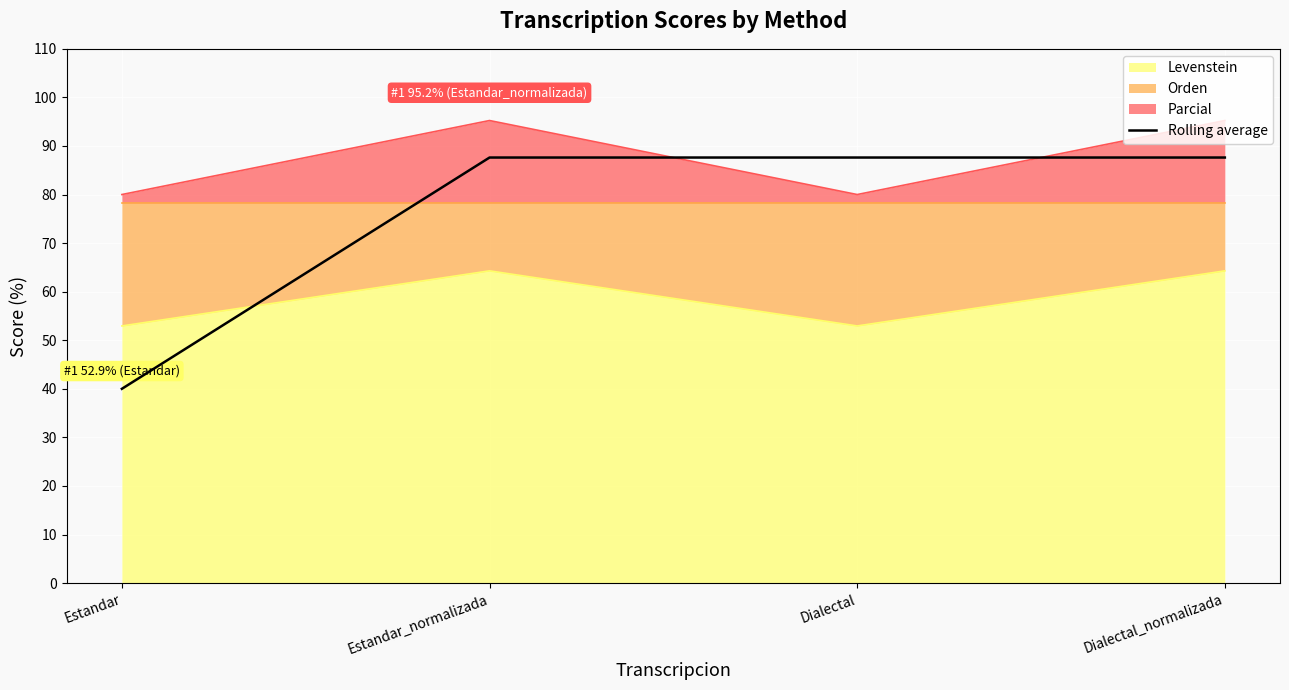

Which series has the largest range (max minus min)?

Rolling average